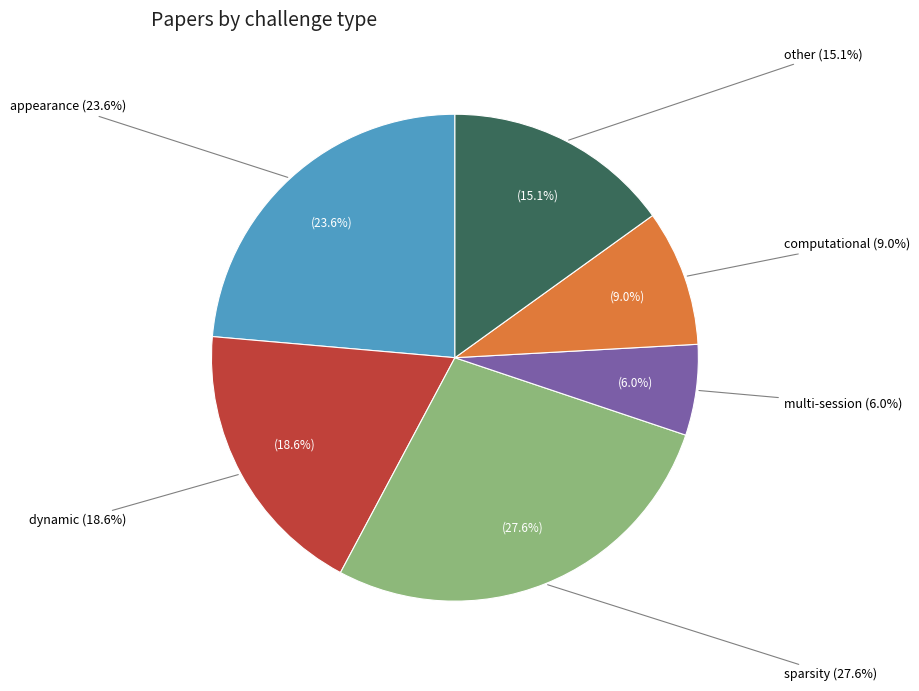

To the nearest percent, what portion does appearance represent?

24%